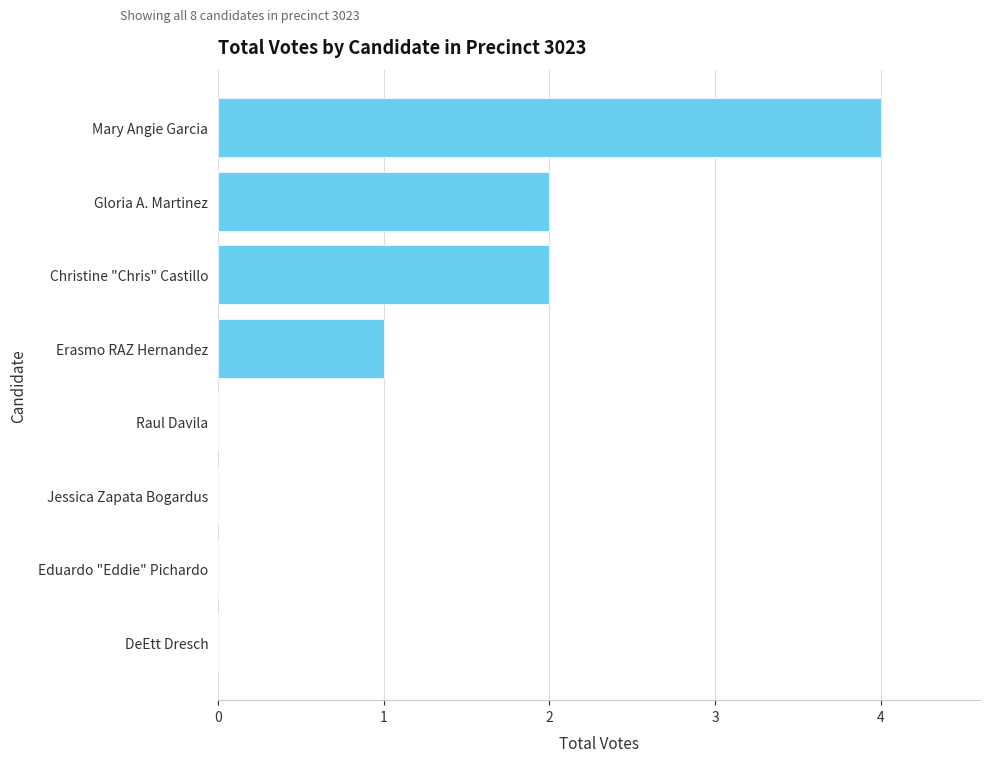

The chart shows a value of 1 at Erasmo RAZ Hernandez. True or false?

True